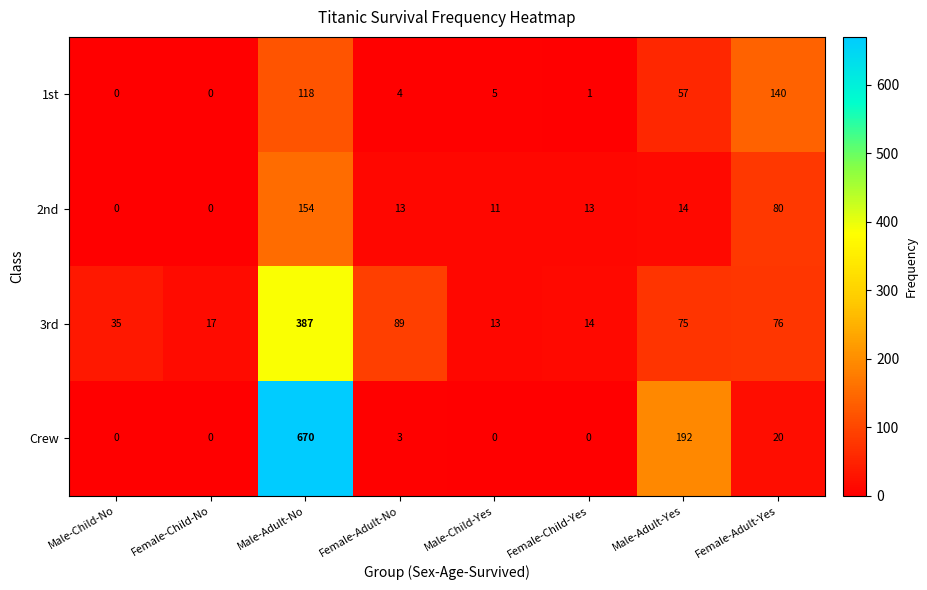

Count the number of categories in the chart.

8